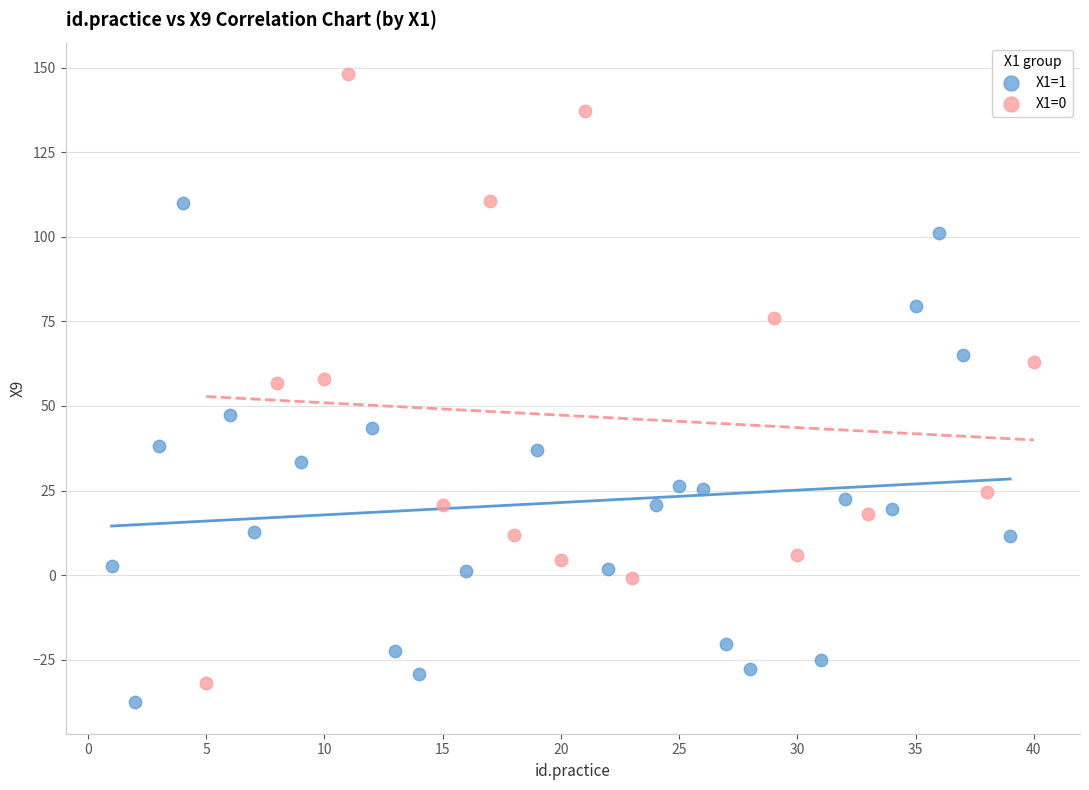

Which series contains the highest Y value?

X1=0